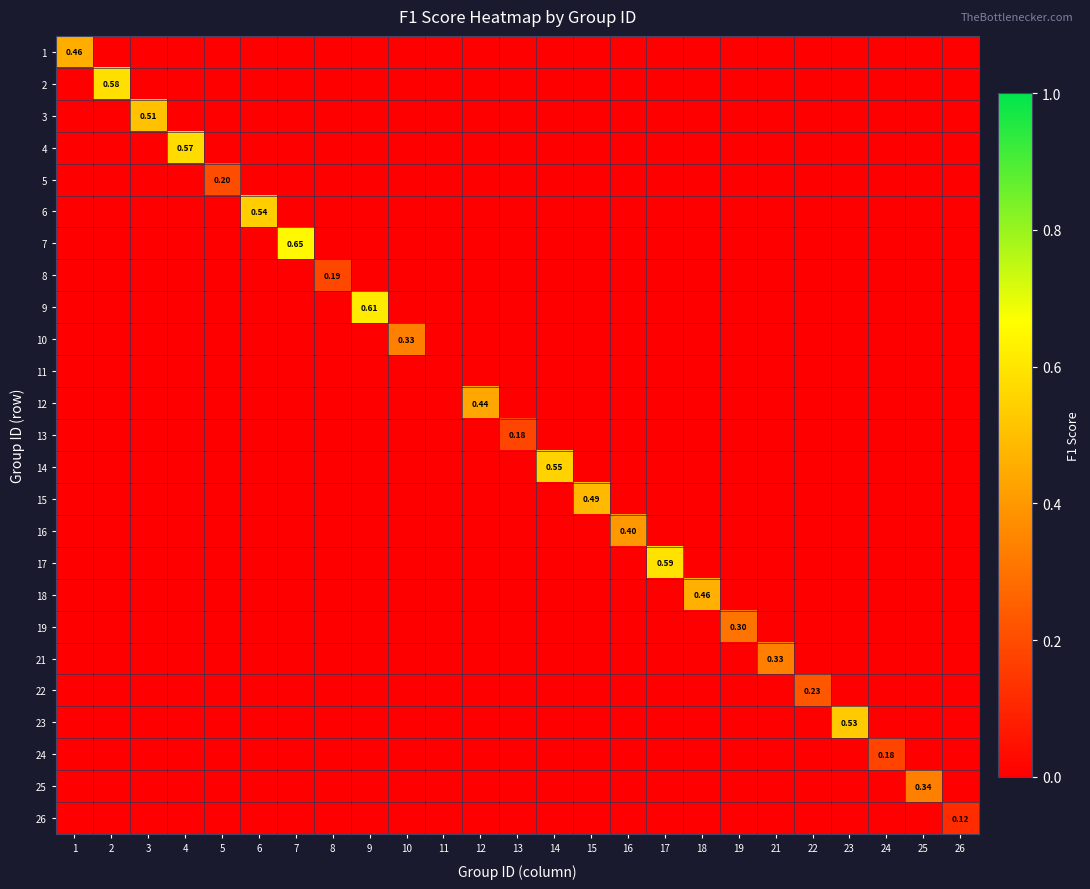

What is the spread (max minus min) of values at 19?

0.3